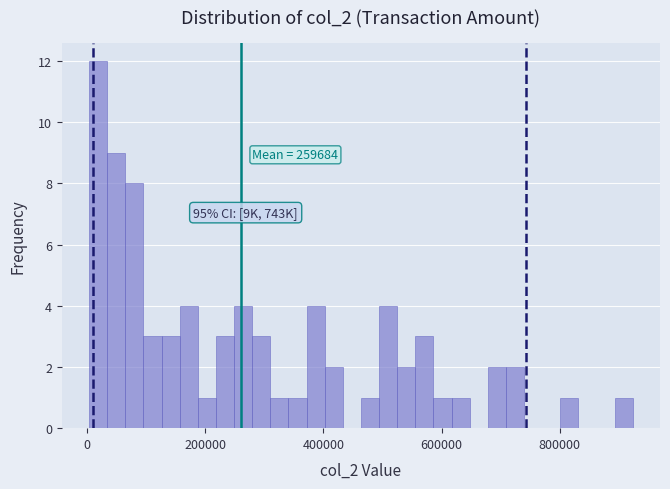

Around what value on the x-axis is the tallest bar? Give the approximate position of its centre, as read against the axis.

20000